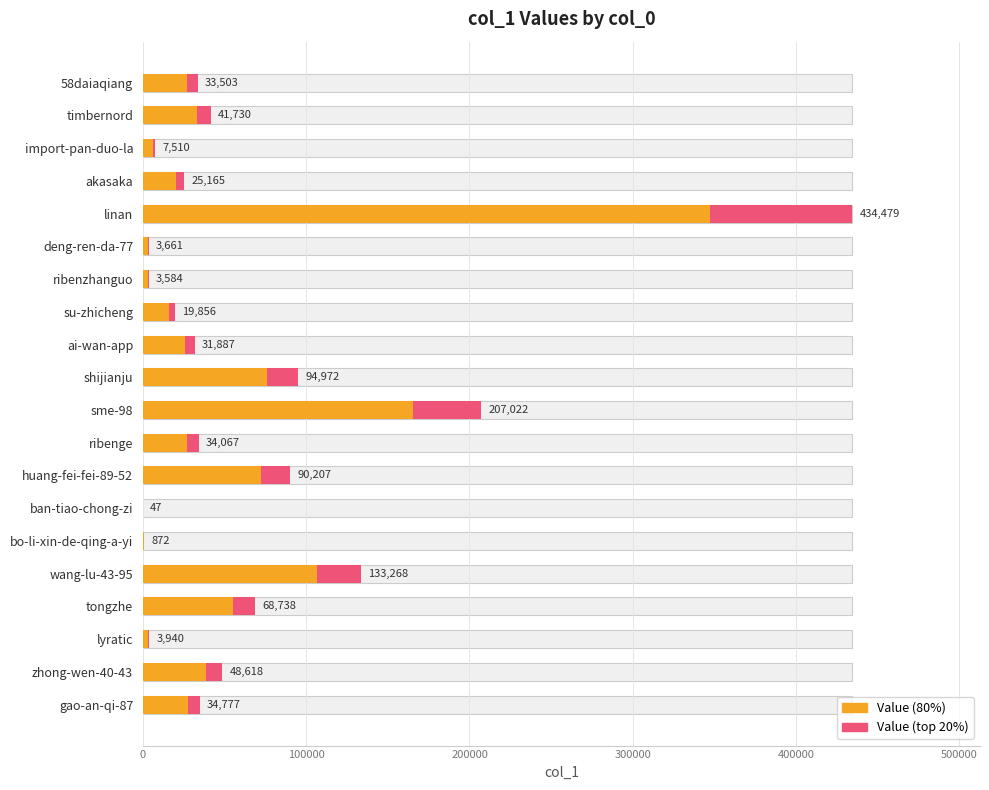

Which series changed the most between timbernord and huang-fei-fei-89-52?

col_1